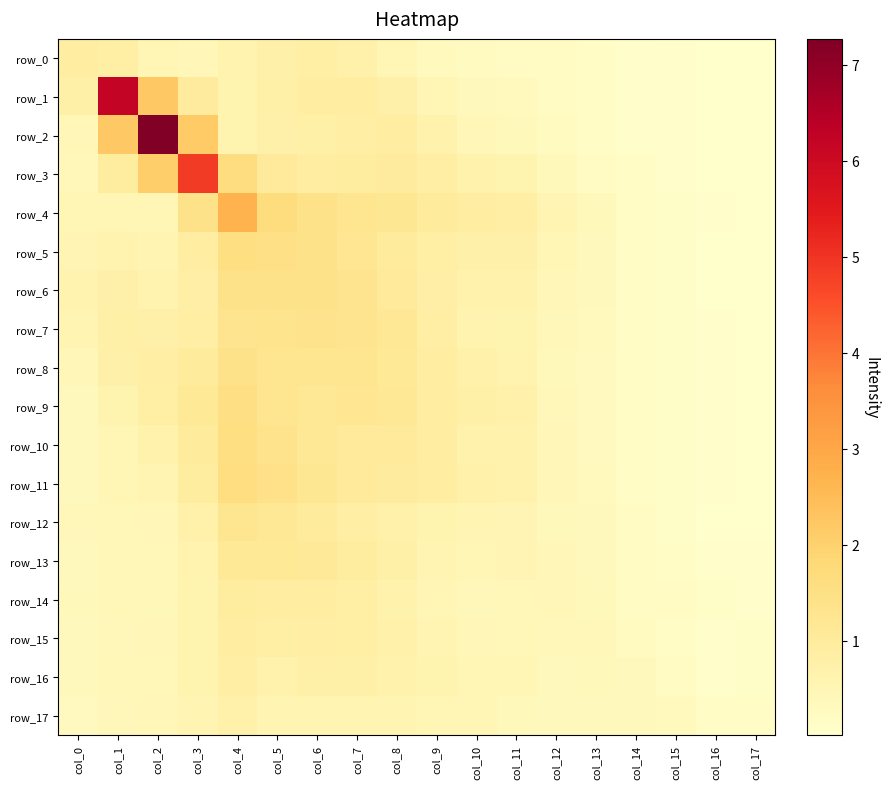

At which category does the chart reach its peak across all series?

col_2